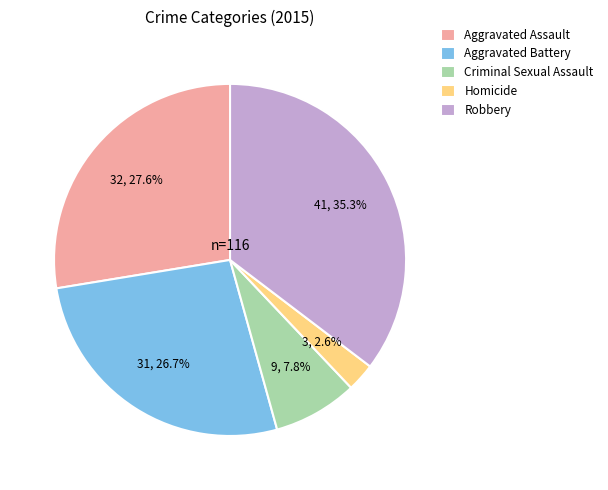

To the nearest percent, what is the difference between the largest and smallest slice percentages?

33%